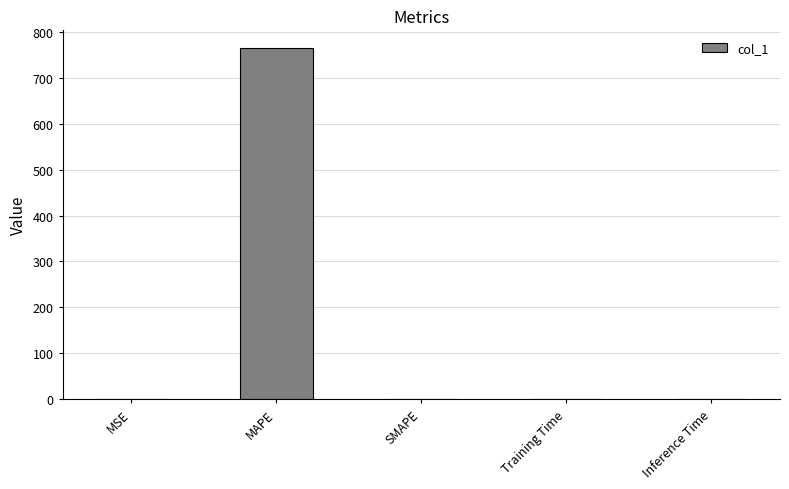

What is the sum of all values?

764.9